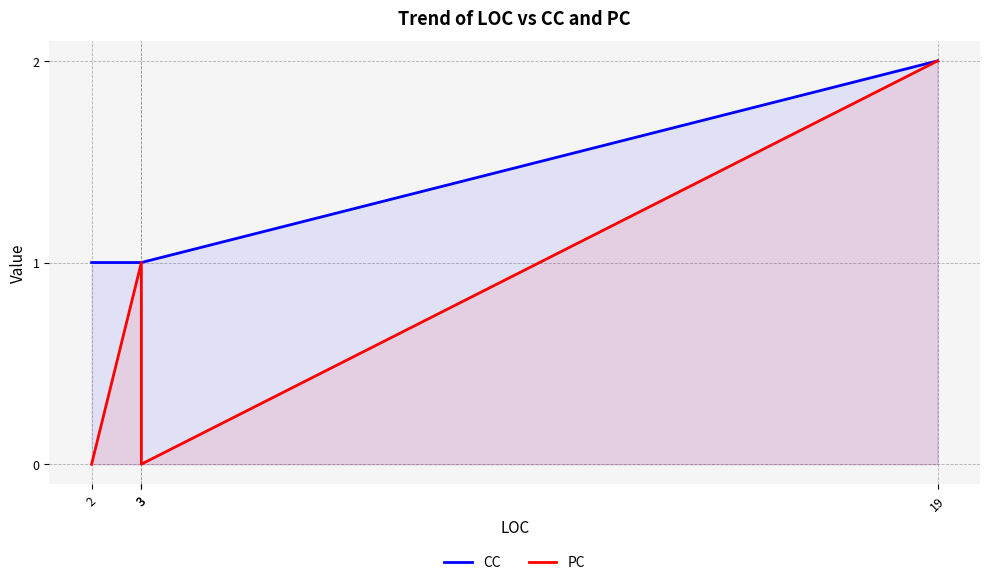

What are all the series names shown in the legend?

CC, PC